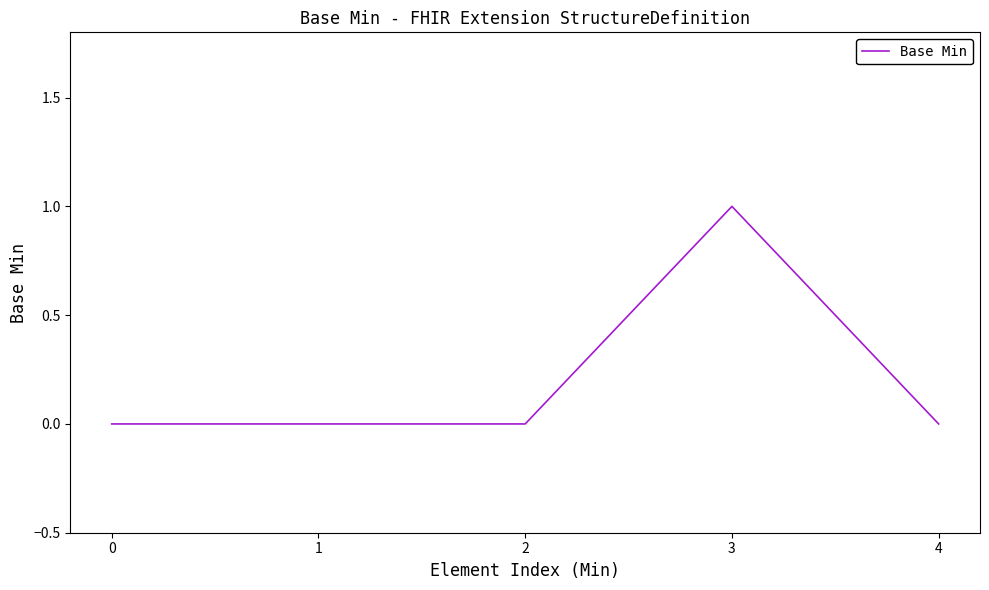

Between 3 and 2, which is larger?

3